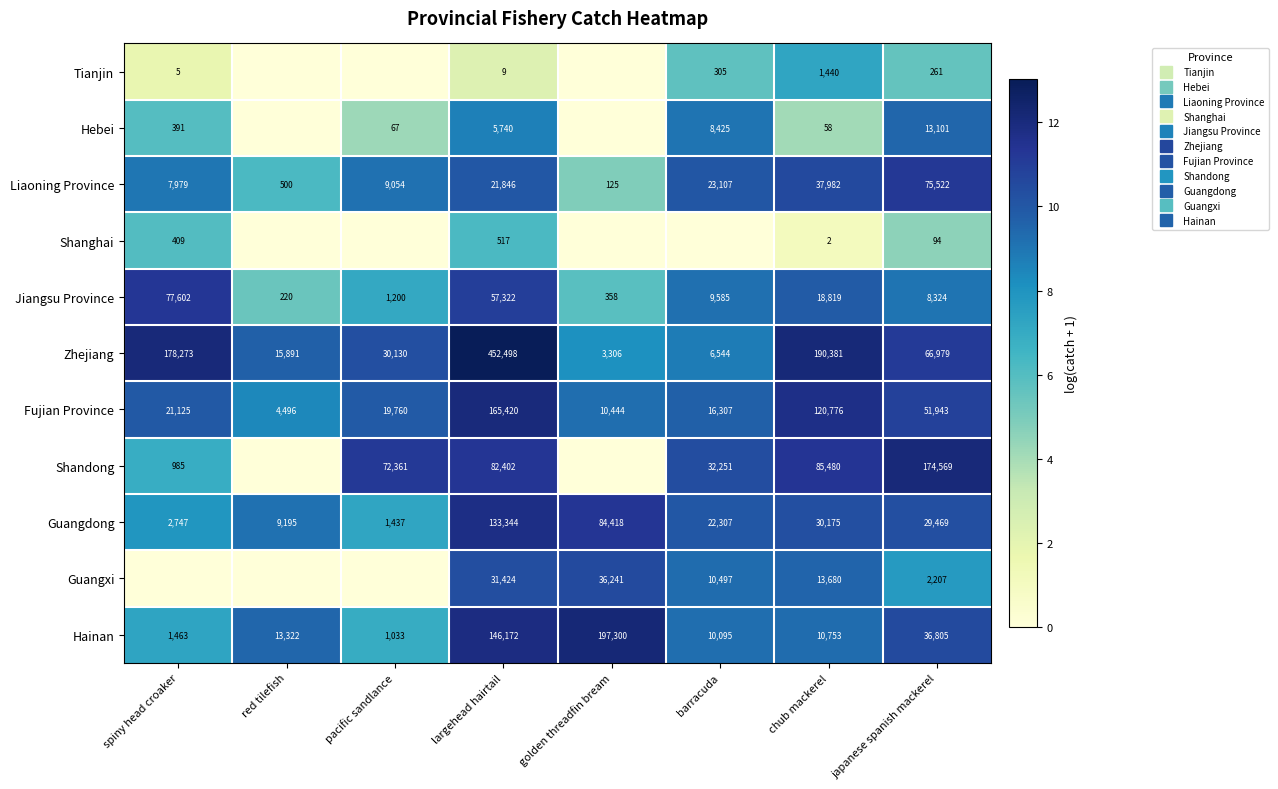

Which category has the lowest value in the Fujian Province series?

red tilefish